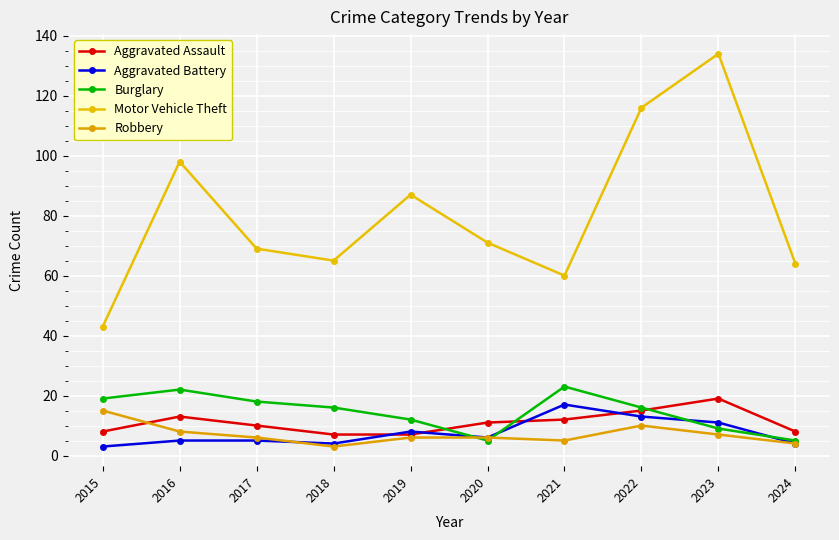

True or false: Aggravated Battery has a value of 3 at 2015.

True